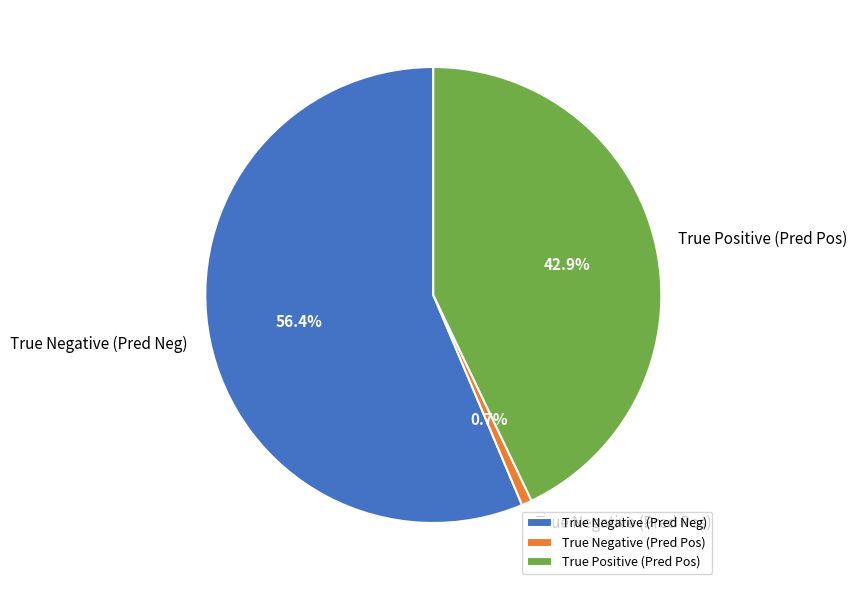

Between True Positive (Pred Pos) and True Negative (Pred Pos), which is larger?

True Positive (Pred Pos)